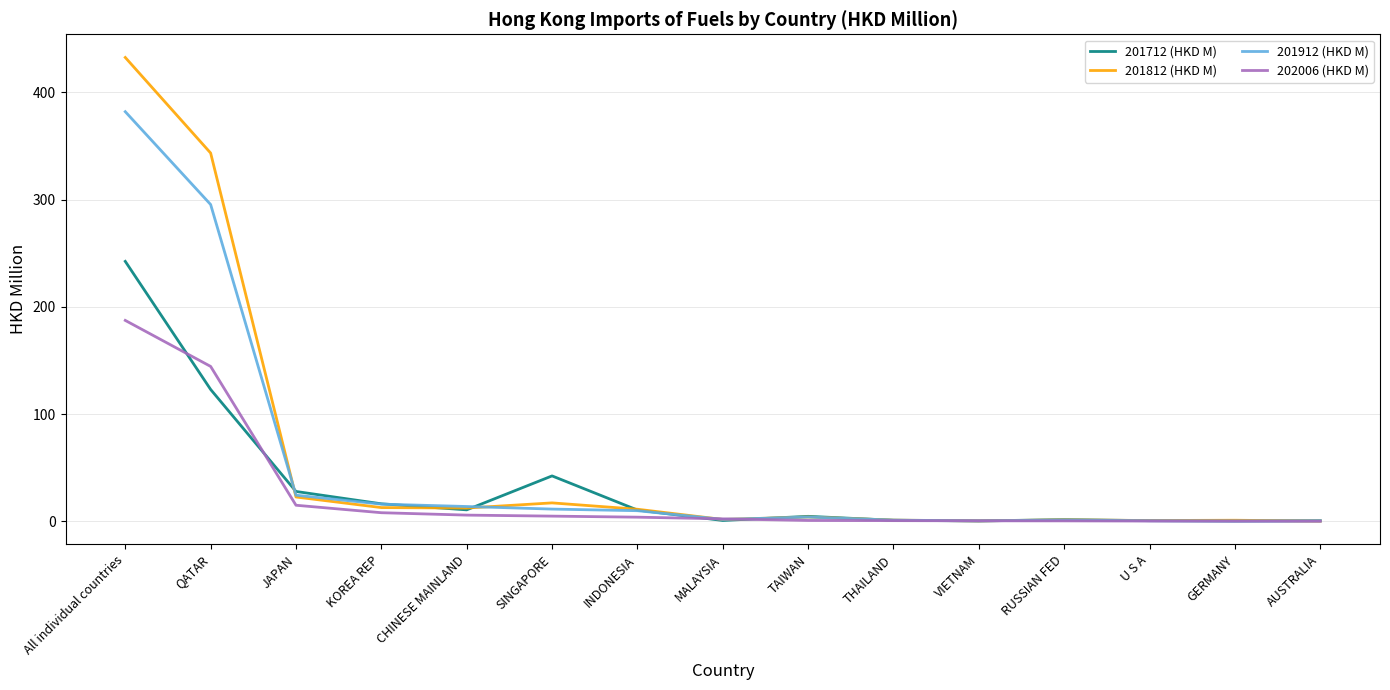

How many lines are shown in the chart?

4